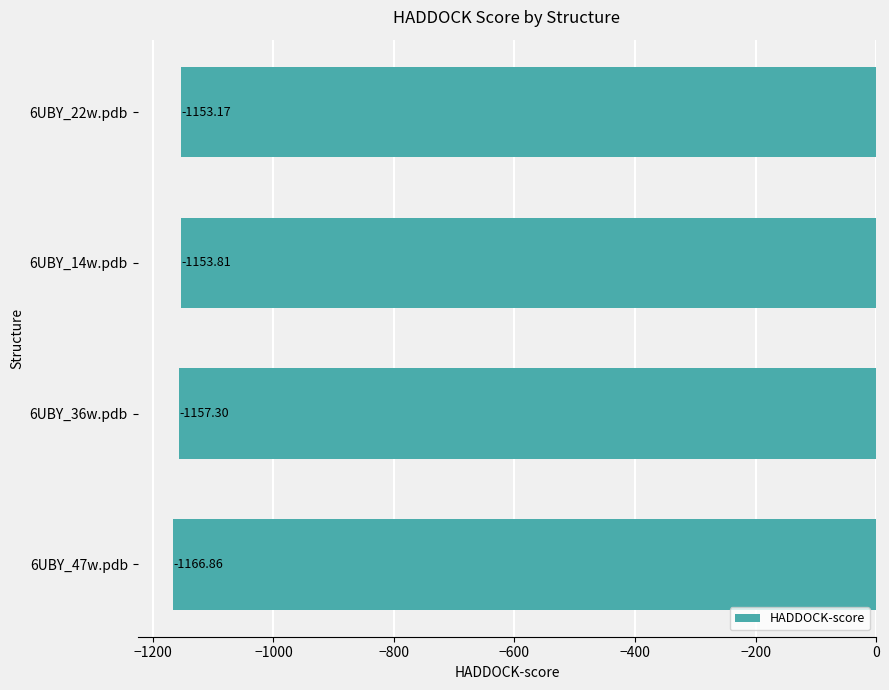

Which has a higher value, 6UBY_22w.pdb or 6UBY_14w.pdb?

6UBY_22w.pdb